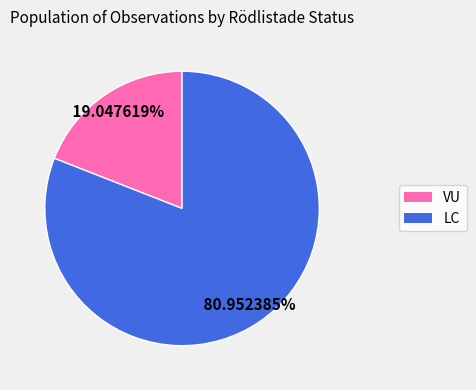

The LC slice represents 81% of the pie. True or false?

True